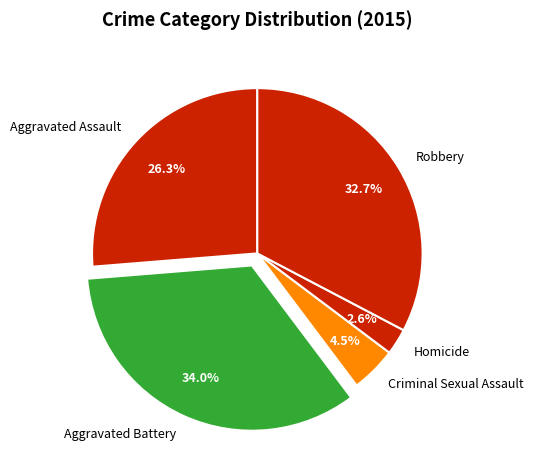

Is there any slice that represents more than half of the pie?

No